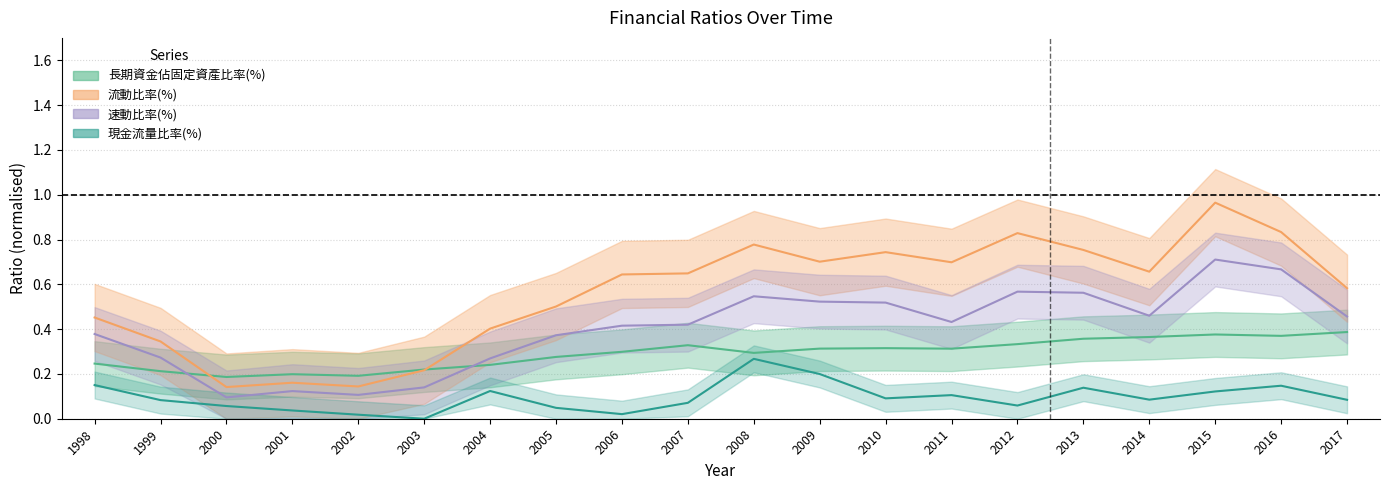

How many lines are shown in the chart?

4